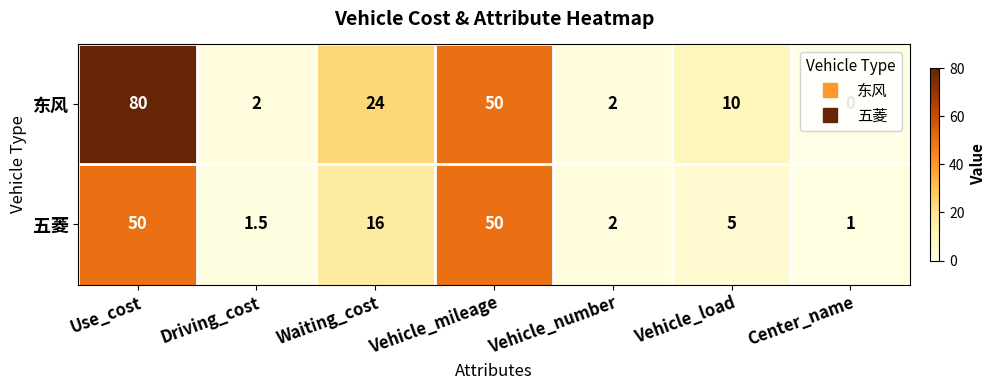

What is the difference between the highest and lowest values at Vehicle_load?

5.0